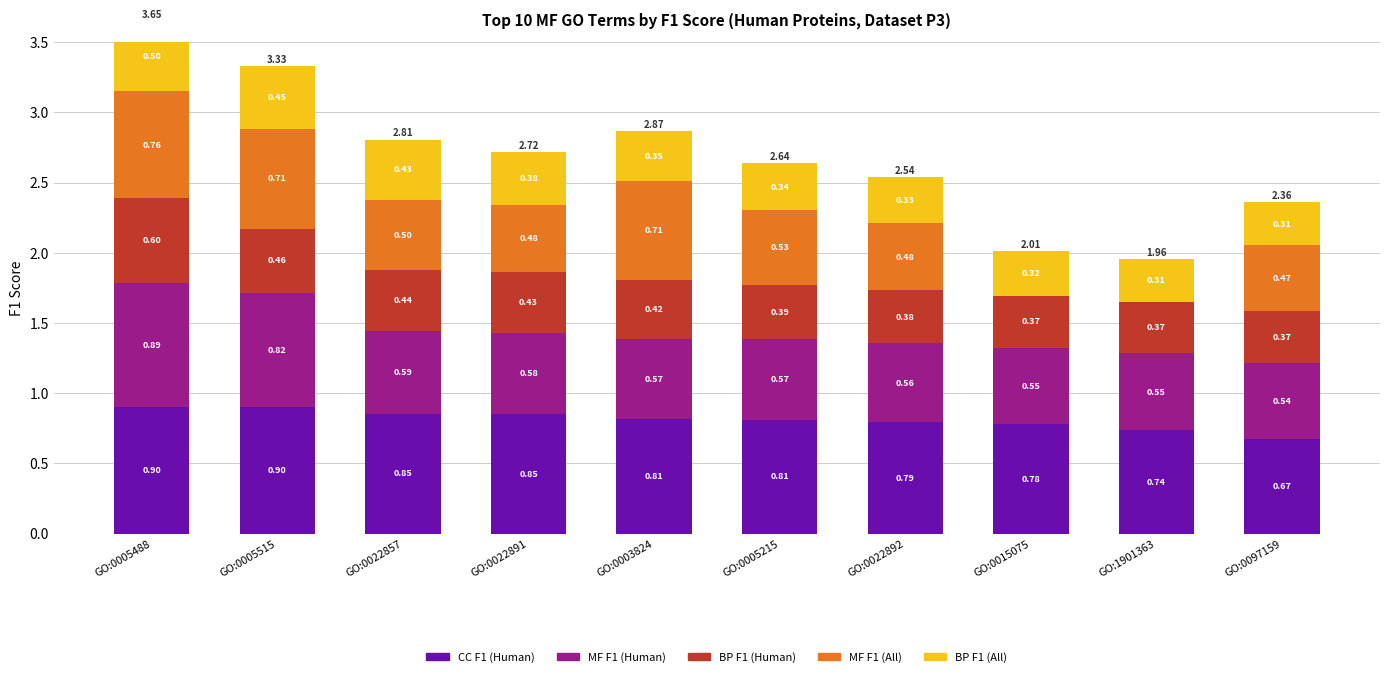

What is the total value across all series at GO:0022892?

2.5